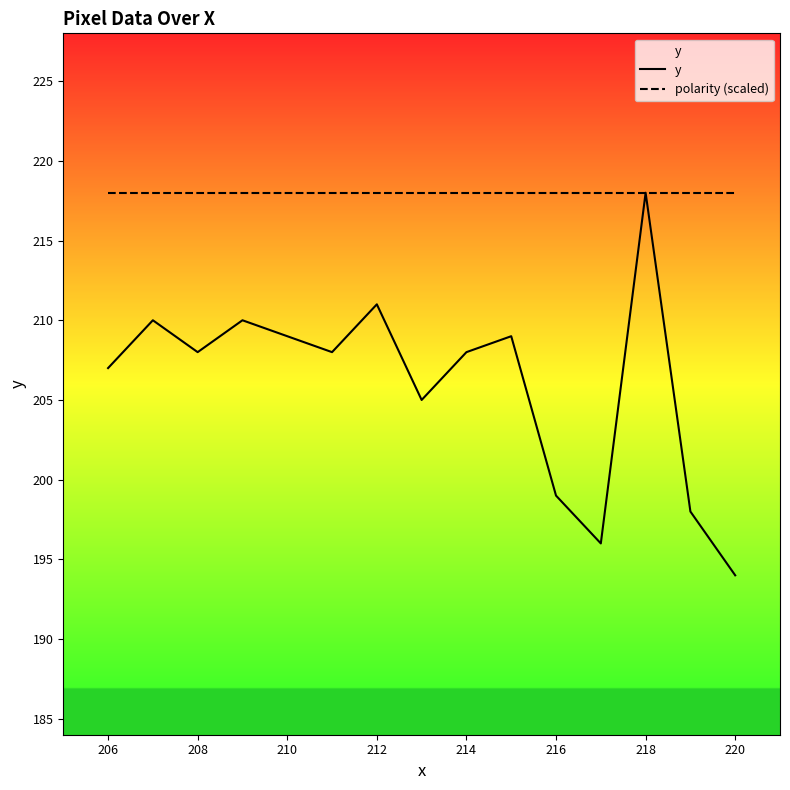

What is the average value of the y series?

206